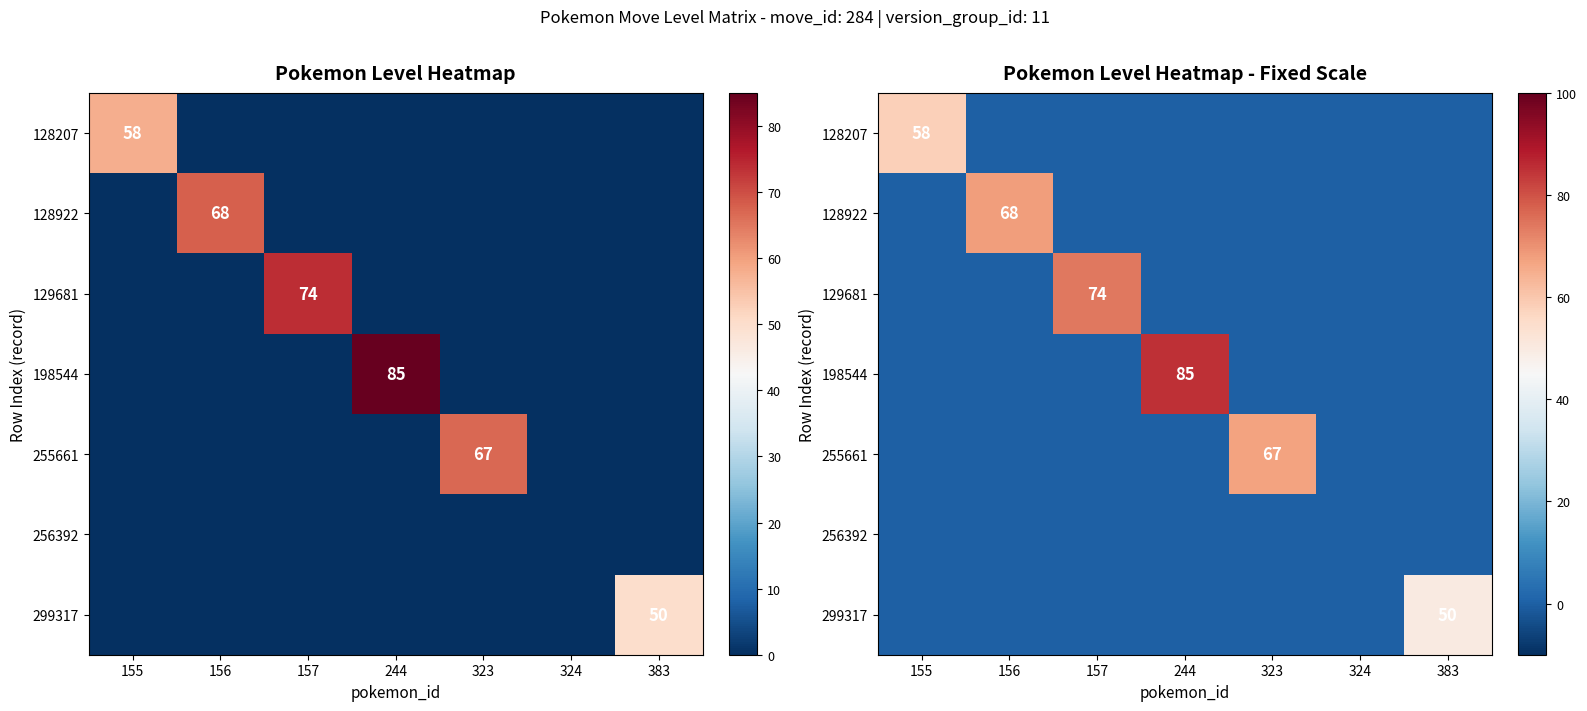

Between 156 and 324, which is larger?

156